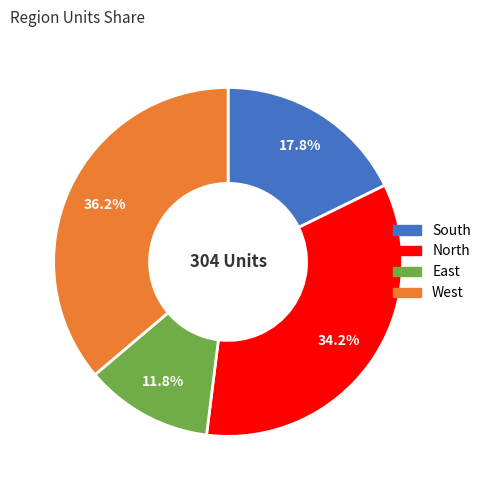

Rank the categories by value from lowest to highest.

East, South, North, West